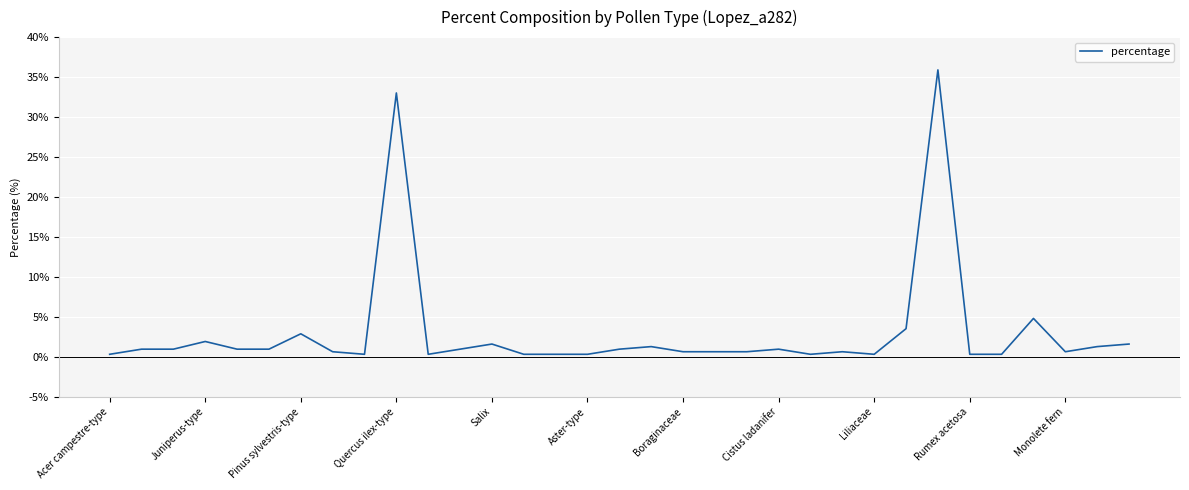

What is the difference between the maximum and minimum values?

35.6